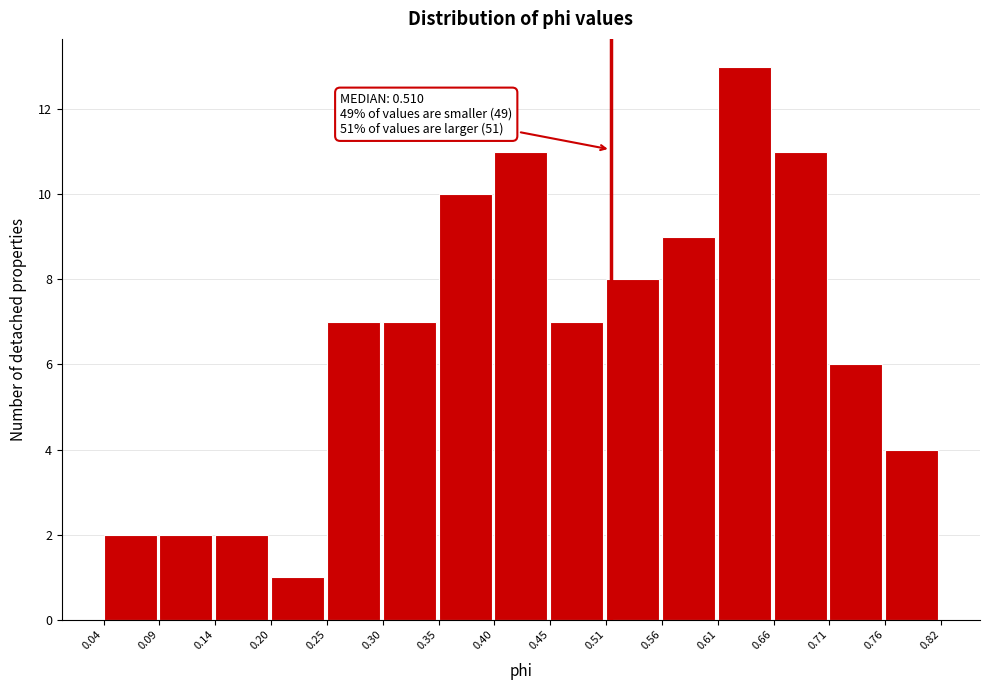

Which range on the x-axis has the tallest bar?

0.61 to 0.66